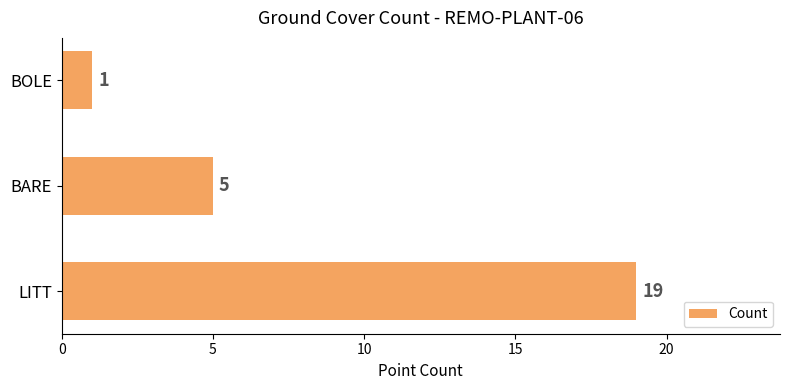

What is the change in value from LITT to BOLE?

-18